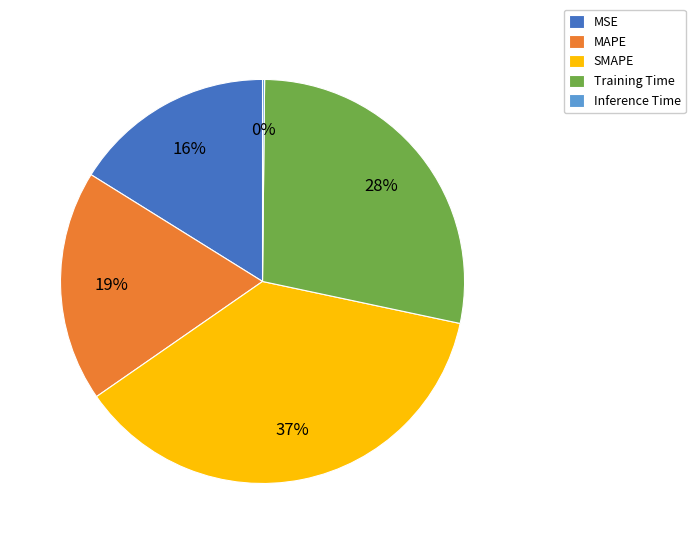

Which slice is the largest?

SMAPE